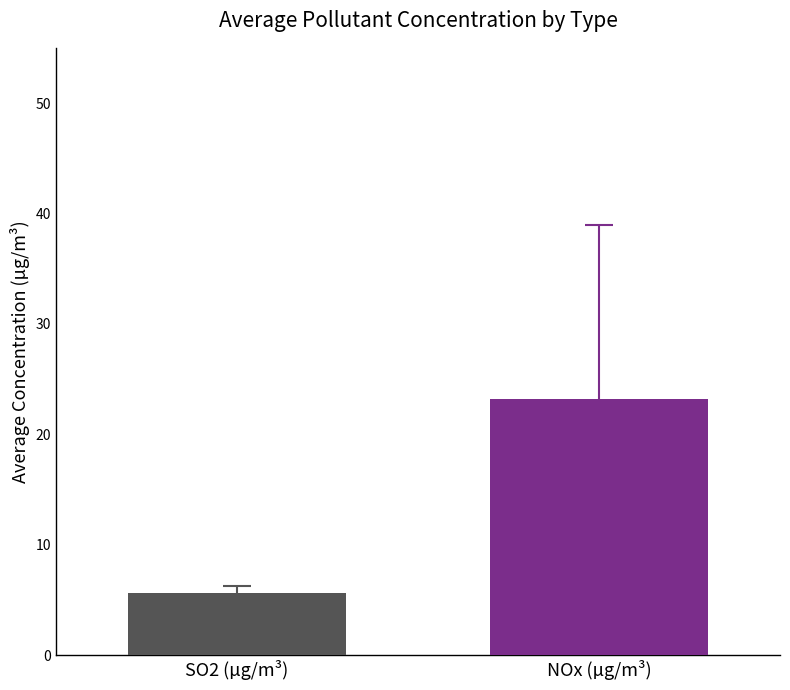

What is the greatest value displayed?

23.2